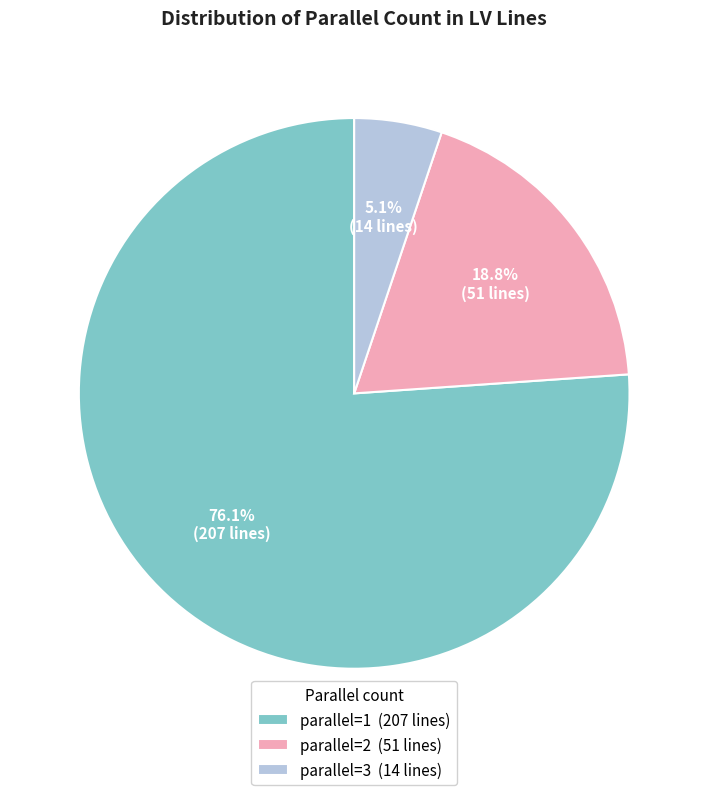

What is the ratio of the value at parallel=3 (14 lines) to the value at parallel=2 (51 lines)?

0.3